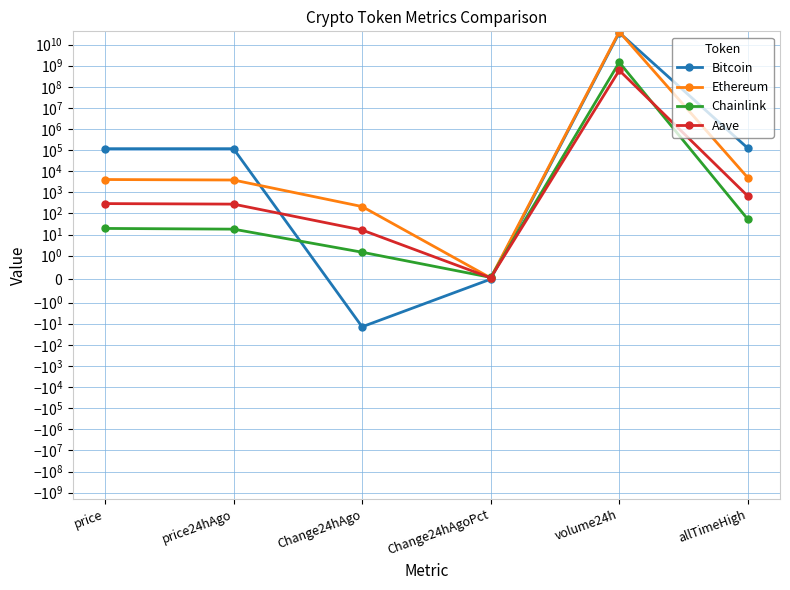

Between which two adjacent categories do Bitcoin and Chainlink first intersect?

price24hAgo and Change24hAgo